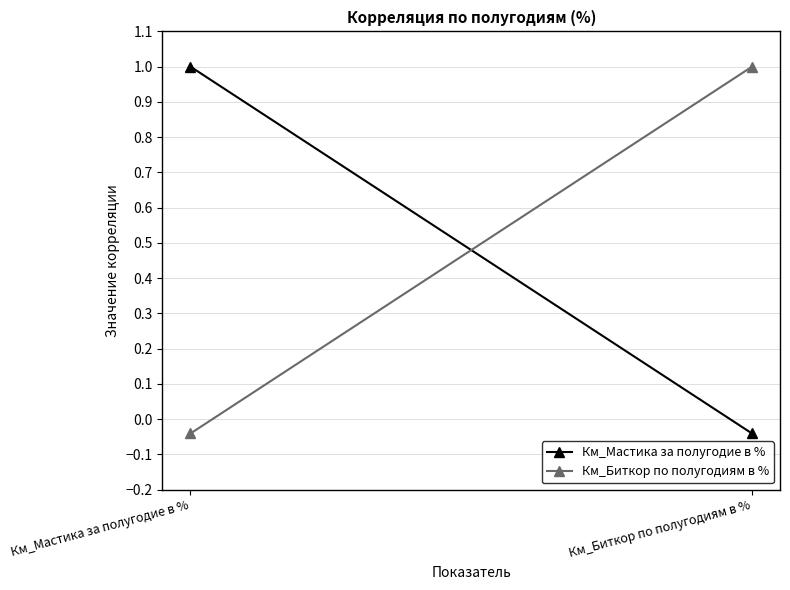

What position from the right is Км_Биткор по полугодиям в %?

1